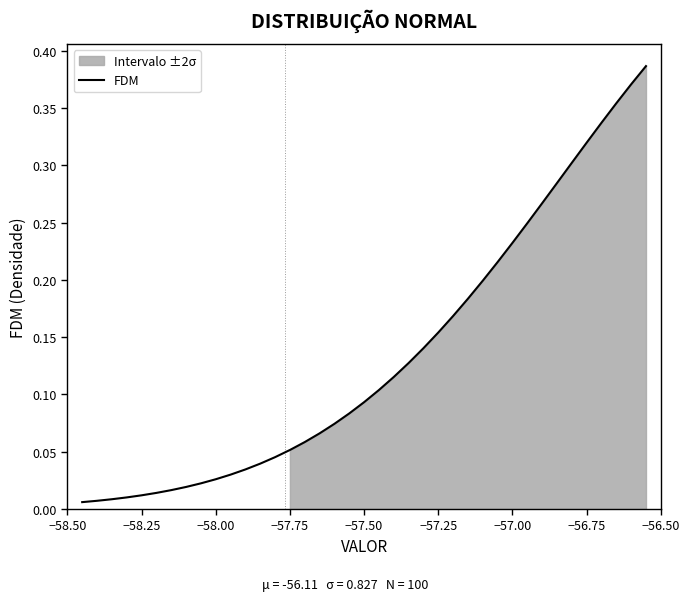

What is the greatest value displayed?

0.4